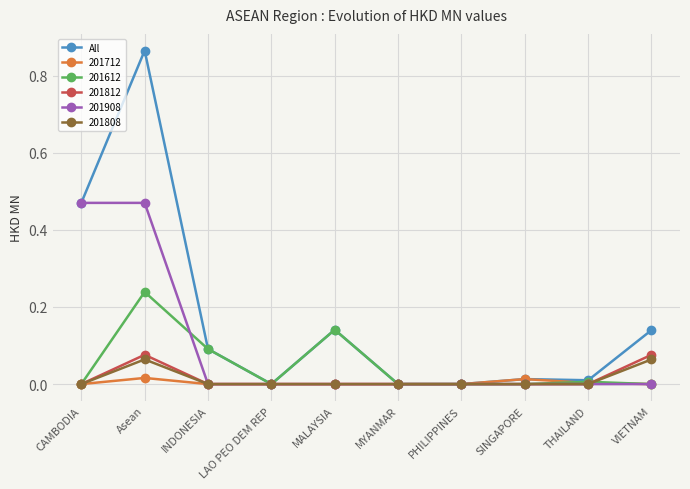

What position from the left is Asean?

2